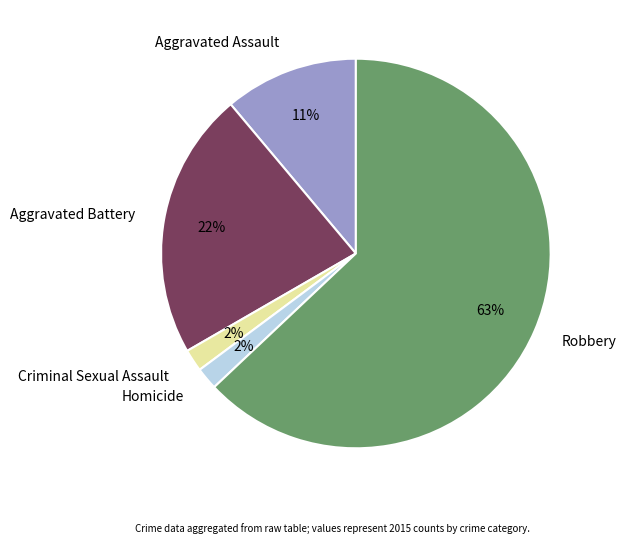

Which has a higher value, Aggravated Battery or Robbery?

Robbery